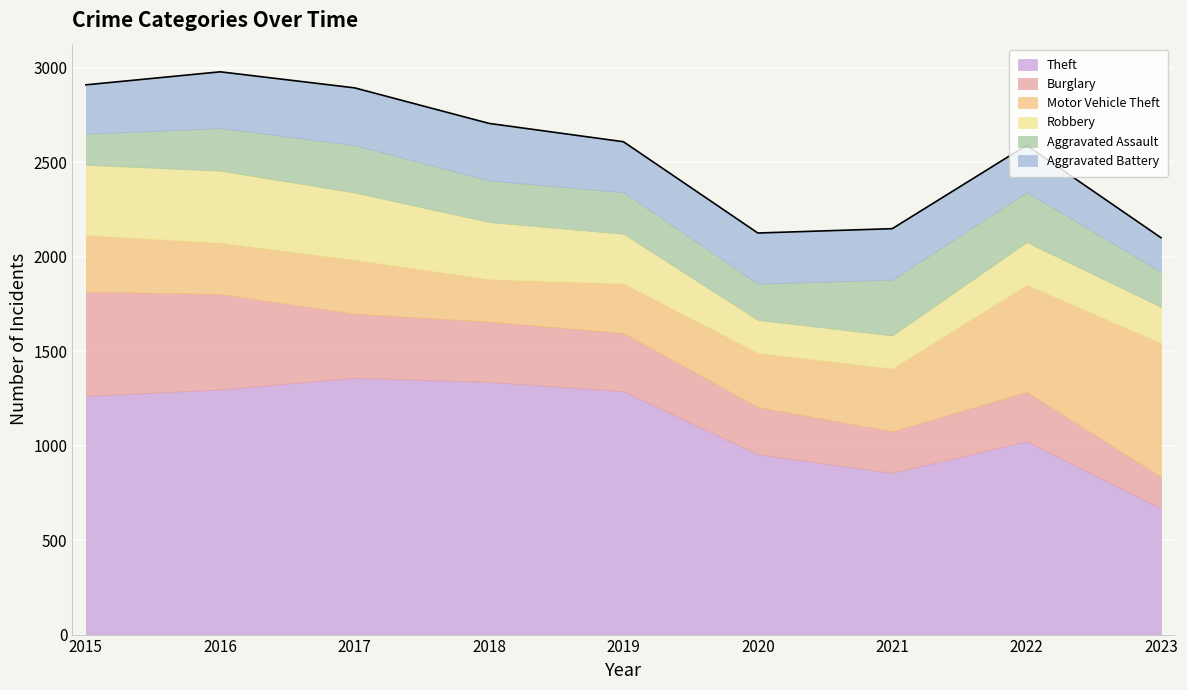

At which label is Aggravated Assault closest to 229?

2016